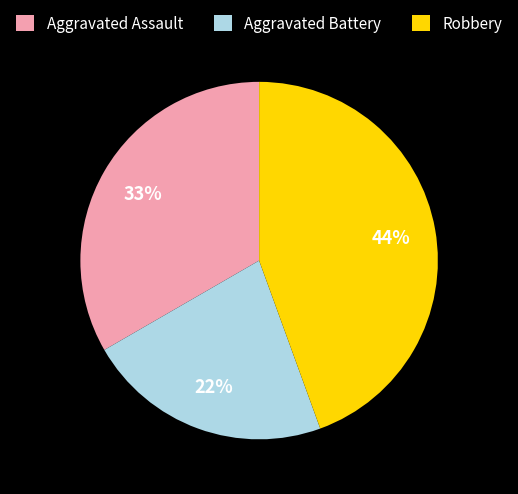

Rank the categories by value from lowest to highest.

Aggravated Battery, Aggravated Assault, Robbery